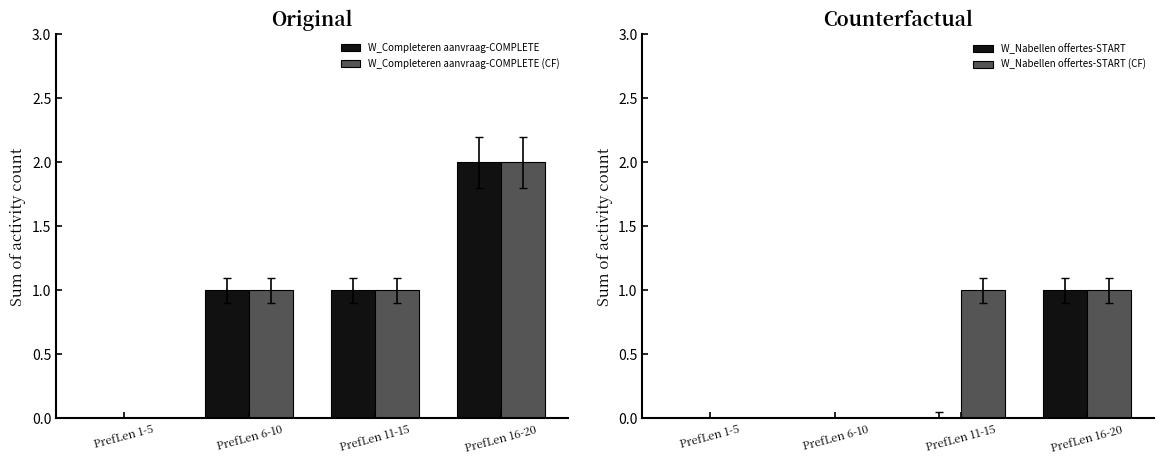

What is the label of the 4th bar from the right?

PrefLen 1-5